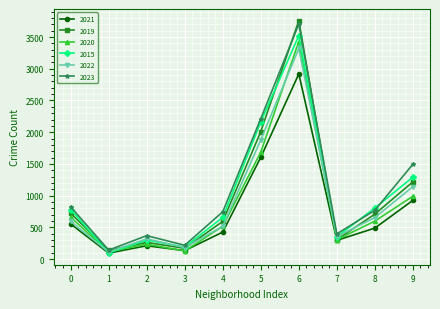

The value of 2023 at 7 is 398. True or false?

True